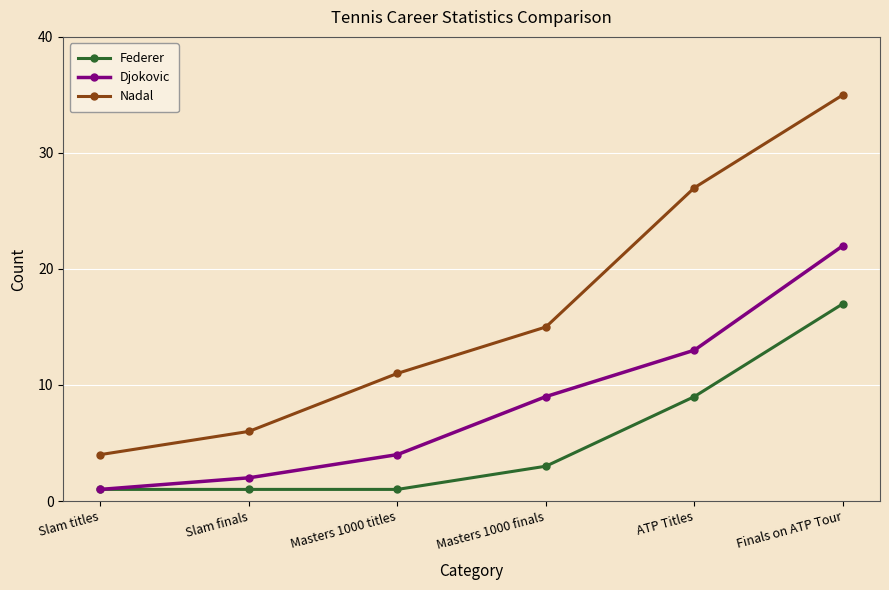

True or false: Djokovic has a value of 34 at Finals on ATP Tour.

False